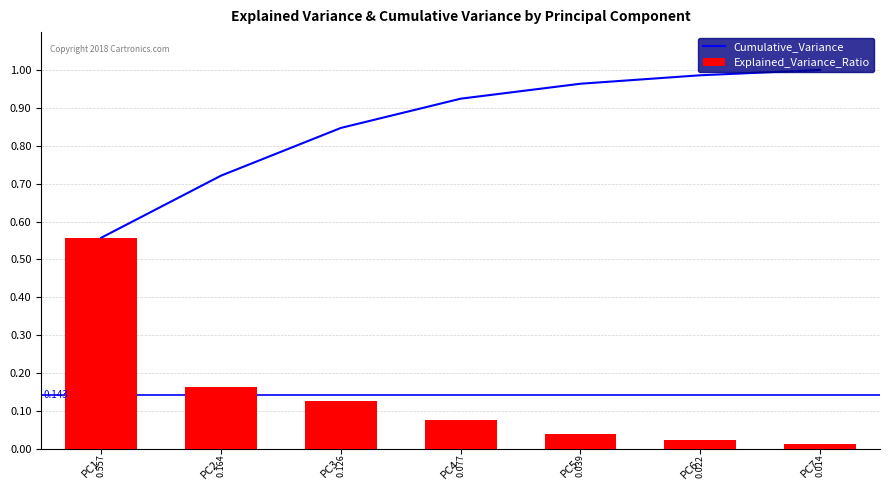

At PC2, list the series in order from largest to smallest.

Cumulative_Variance, Explained_Variance_Ratio